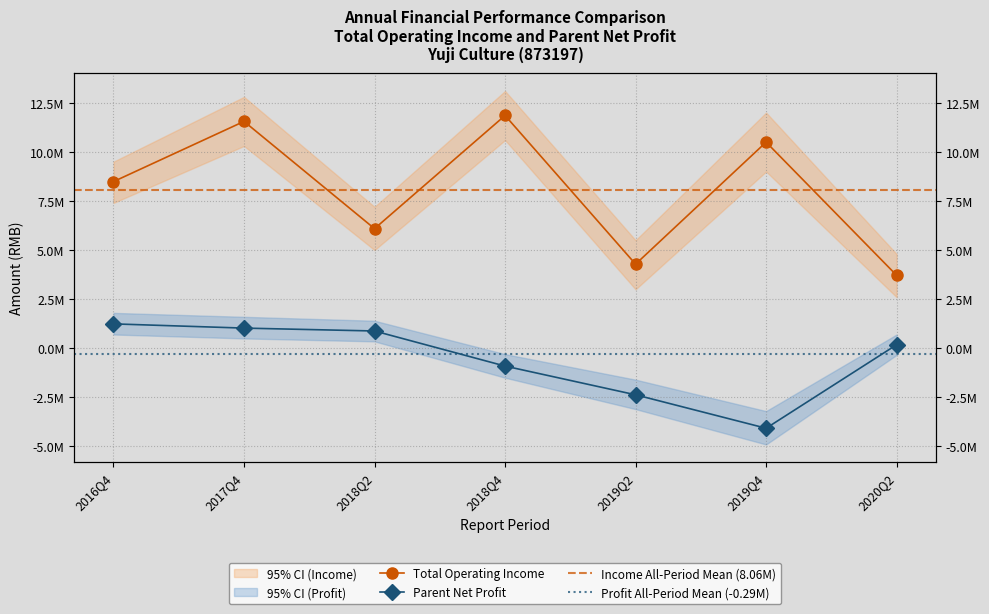

Reading right to left, extract all data points from this chart.

TOTAL_OPERATE_INCOME: 3712363.2	10494868.2	4281923.4	11852361.6	6089325.1	11550636.6	8485343.8
PARENT_NETPROFIT: 178787.2	-4073913.2	-2370607.2	-908038.6	878463.6	1025566.9	1240786.8